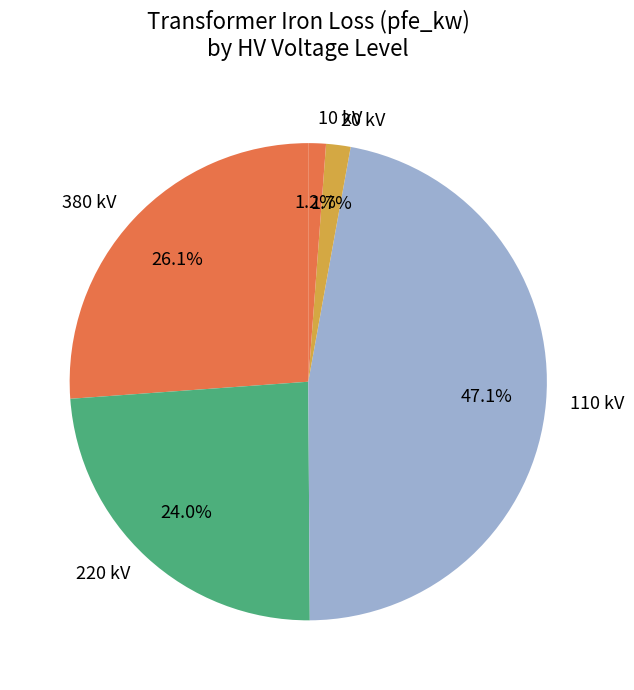

Does 110 kV account for over 50% of the chart?

No